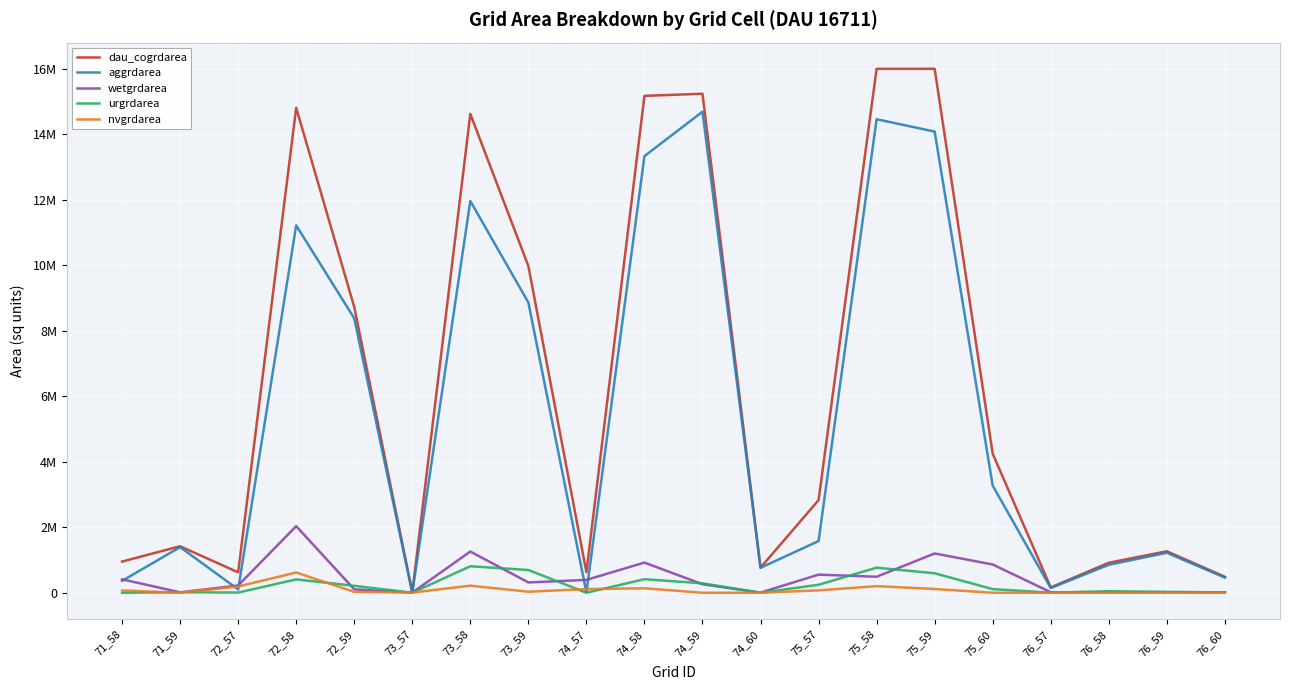

Rank the series at 72_57 from lowest to highest value.

urgrdarea, aggrdarea, nvgrdarea, wetgrdarea, dau_cogrdarea